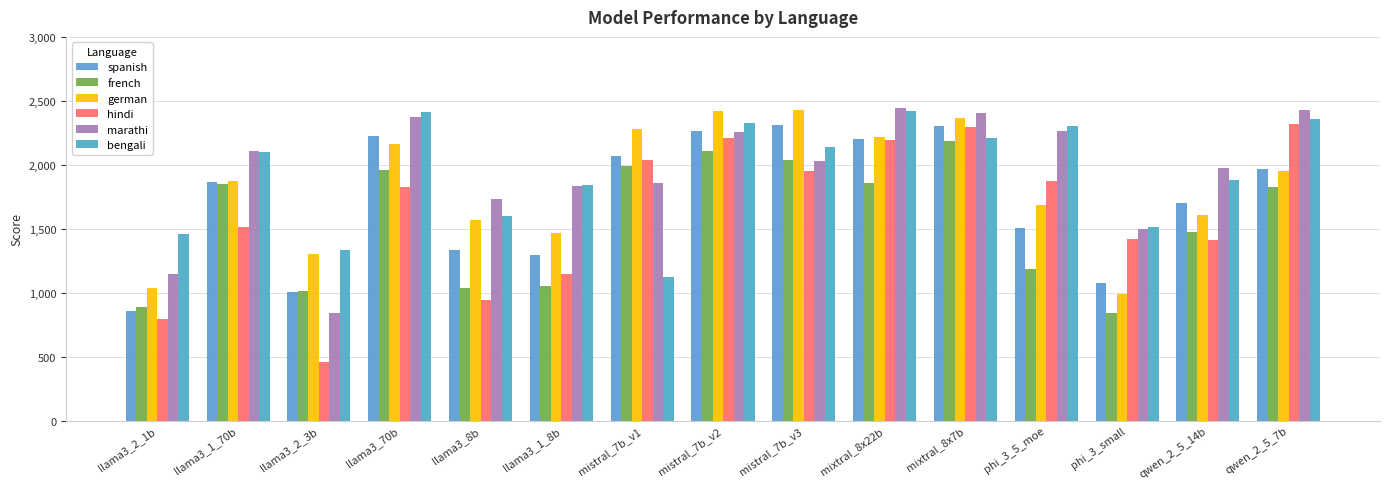

At which category is the sum across all series the highest?

mixtral_8x7b